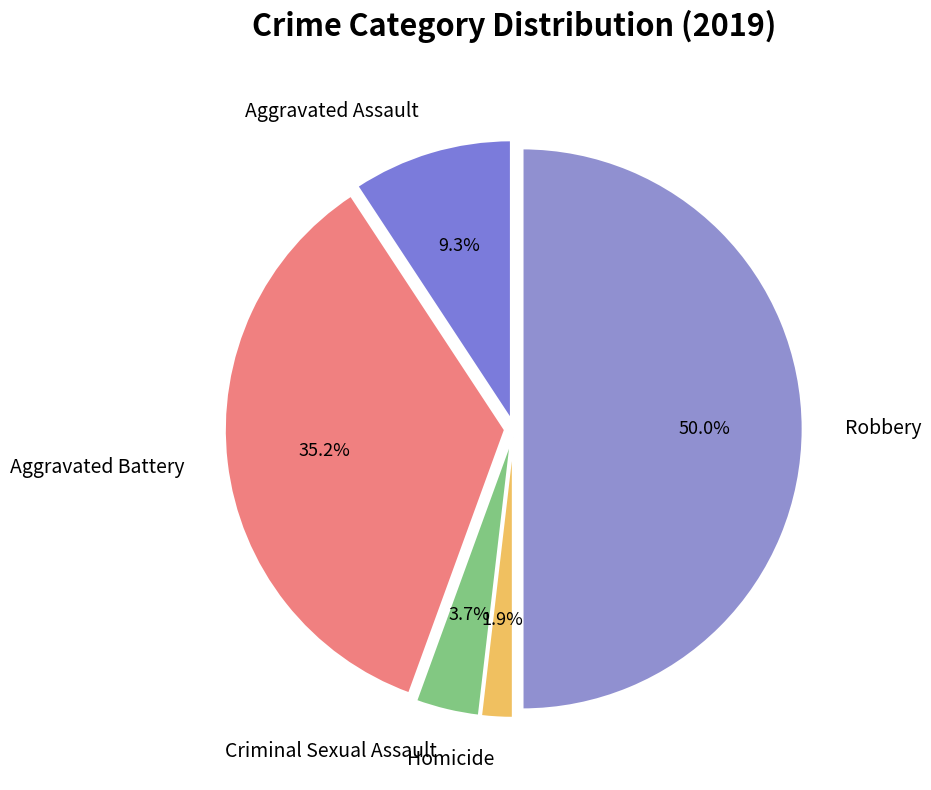

How much of the chart is everything except Aggravated Battery?

64.8%